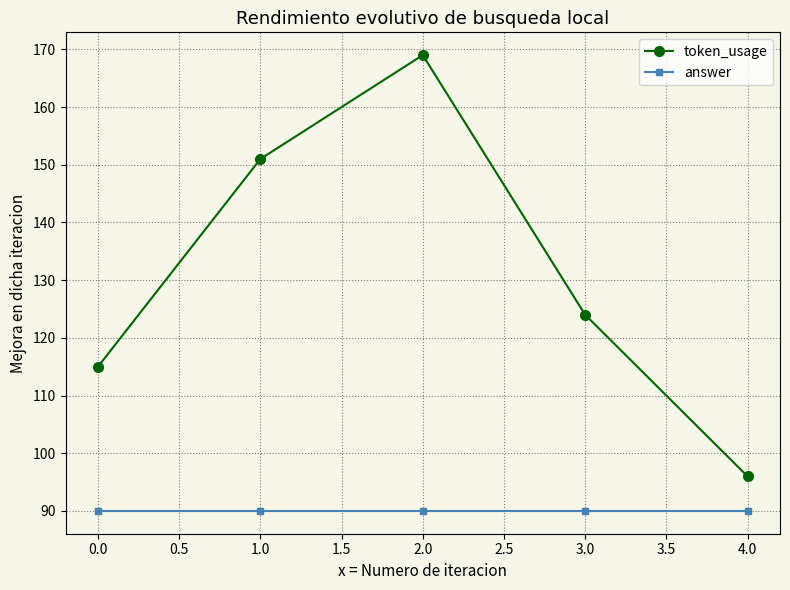

Which series has the largest total across all categories?

token_usage